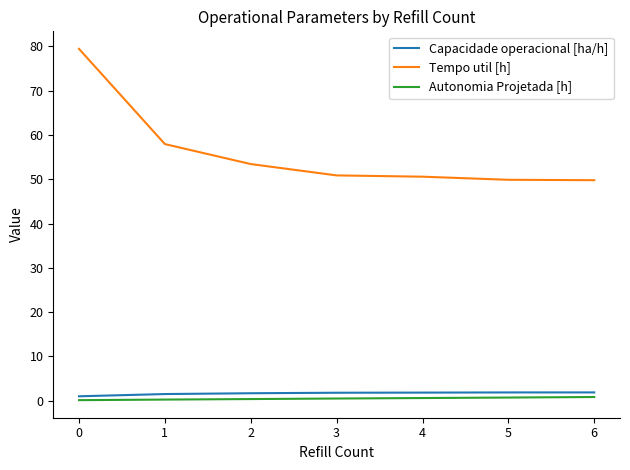

The Tempo util [h] series shows 49.8 at 6. True or false?

True